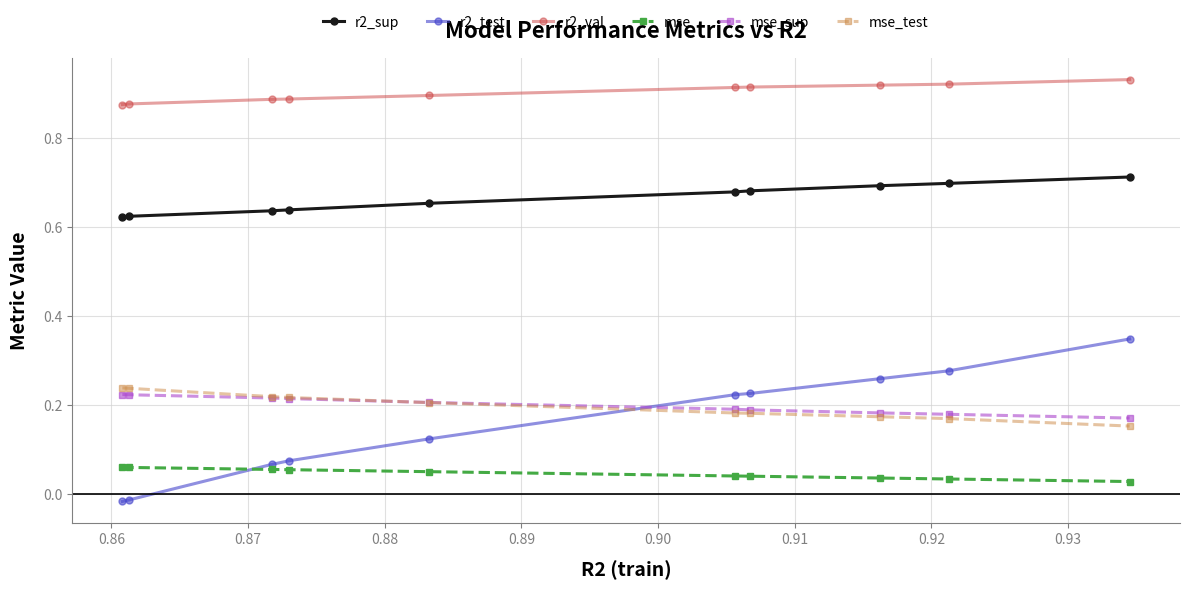

How many r2_sup values are between 0 and 1?

10